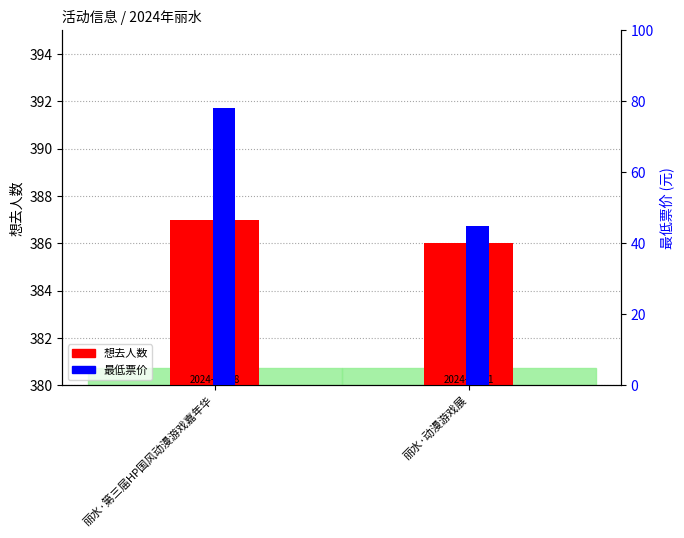

How many 想去人数 values are between 386 and 387?

2